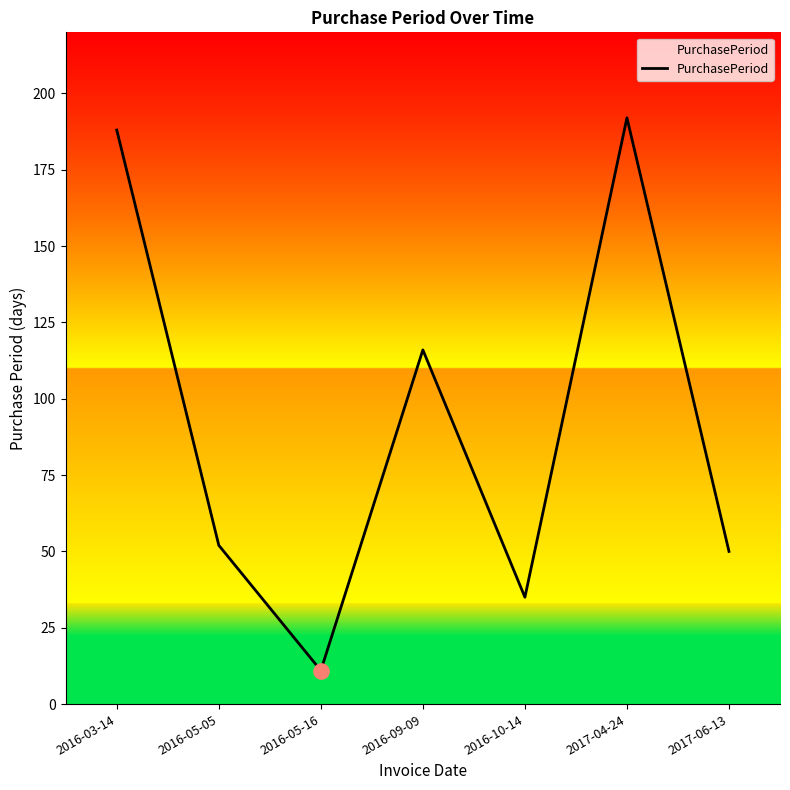

What is the ratio of the value at 2016-05-16 to the value at 2017-04-24?

0.1